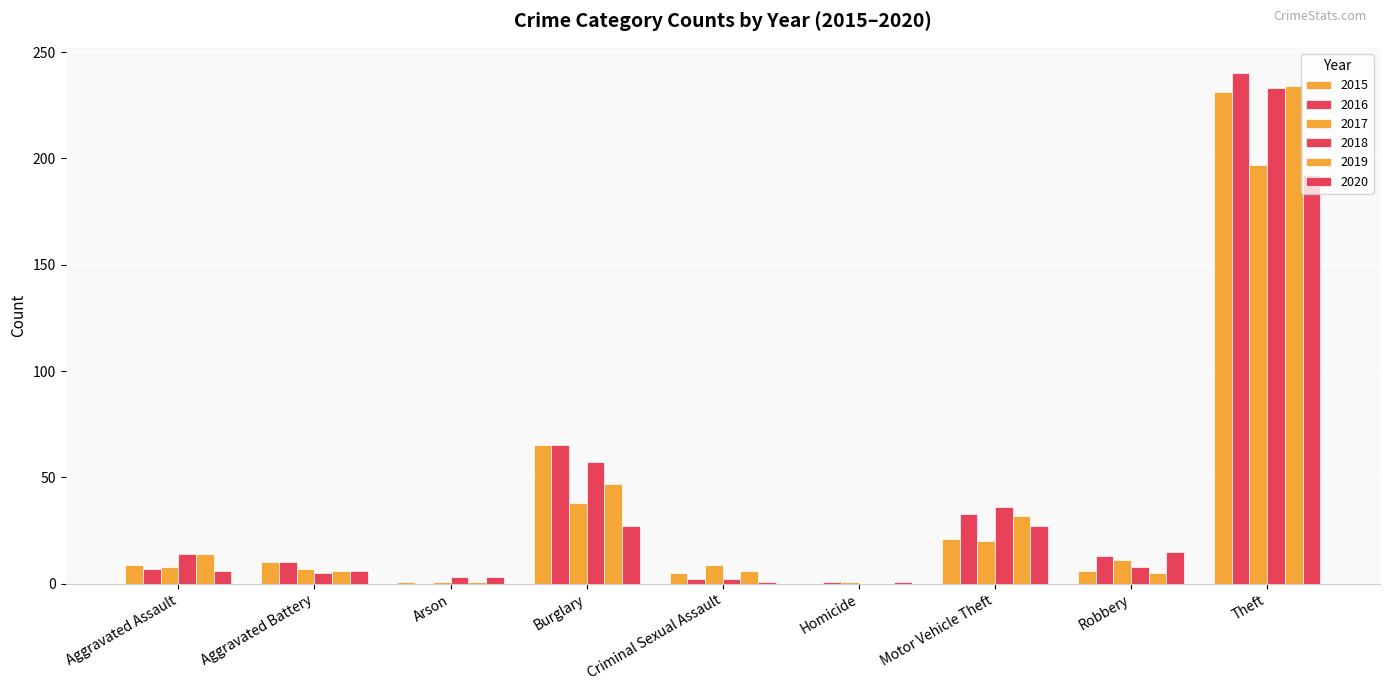

How many groups of bars are there?

9